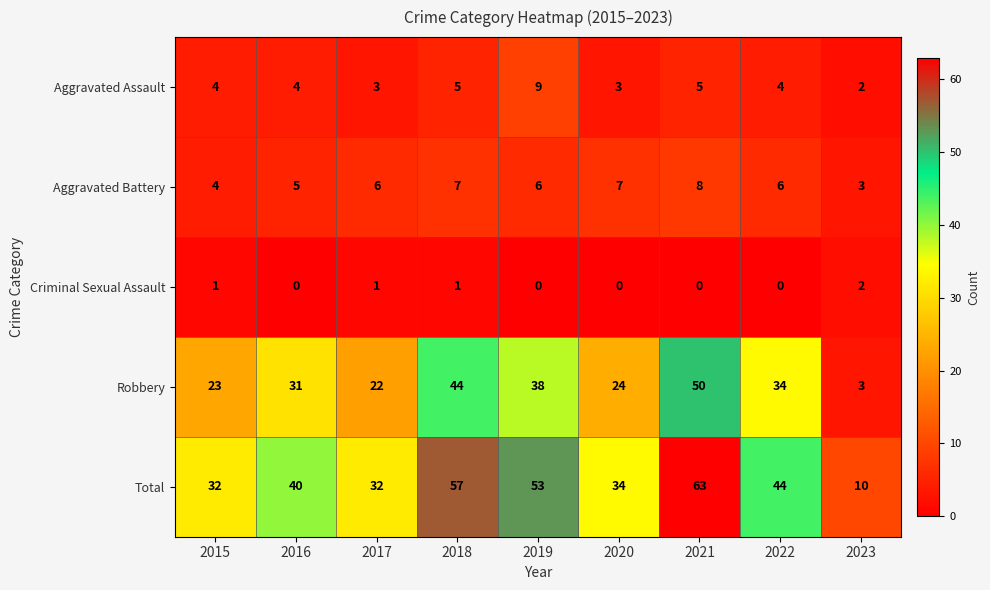

True or false: Aggravated Battery has a value of 11 at 2020.

False